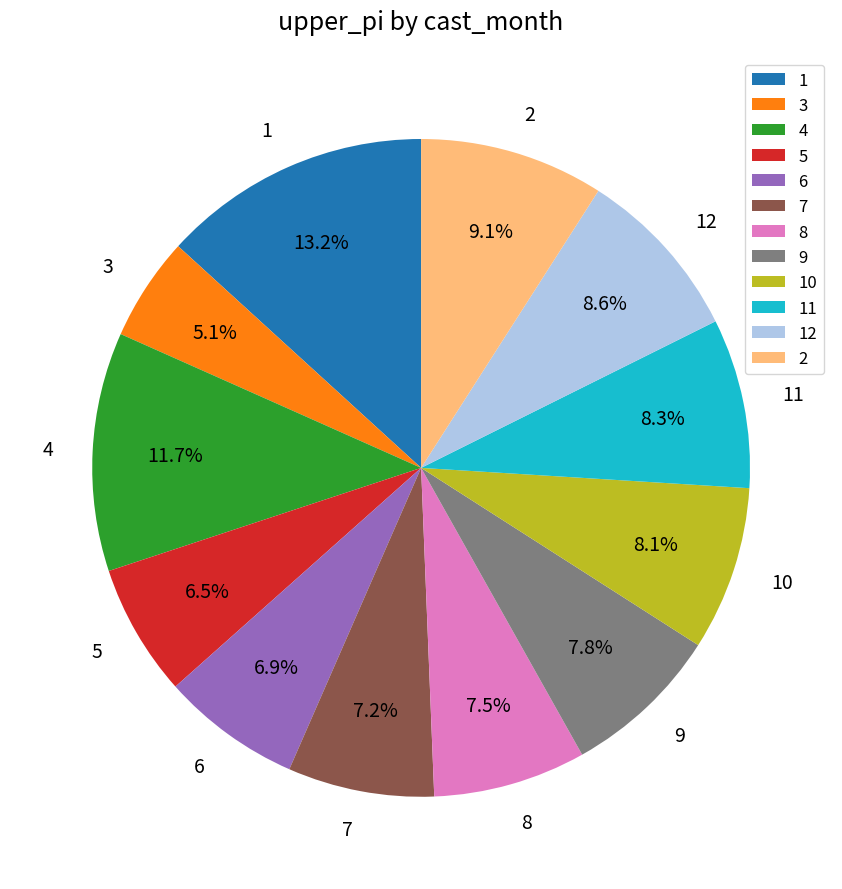

What is the total percentage of 1 and 2?

22.3%